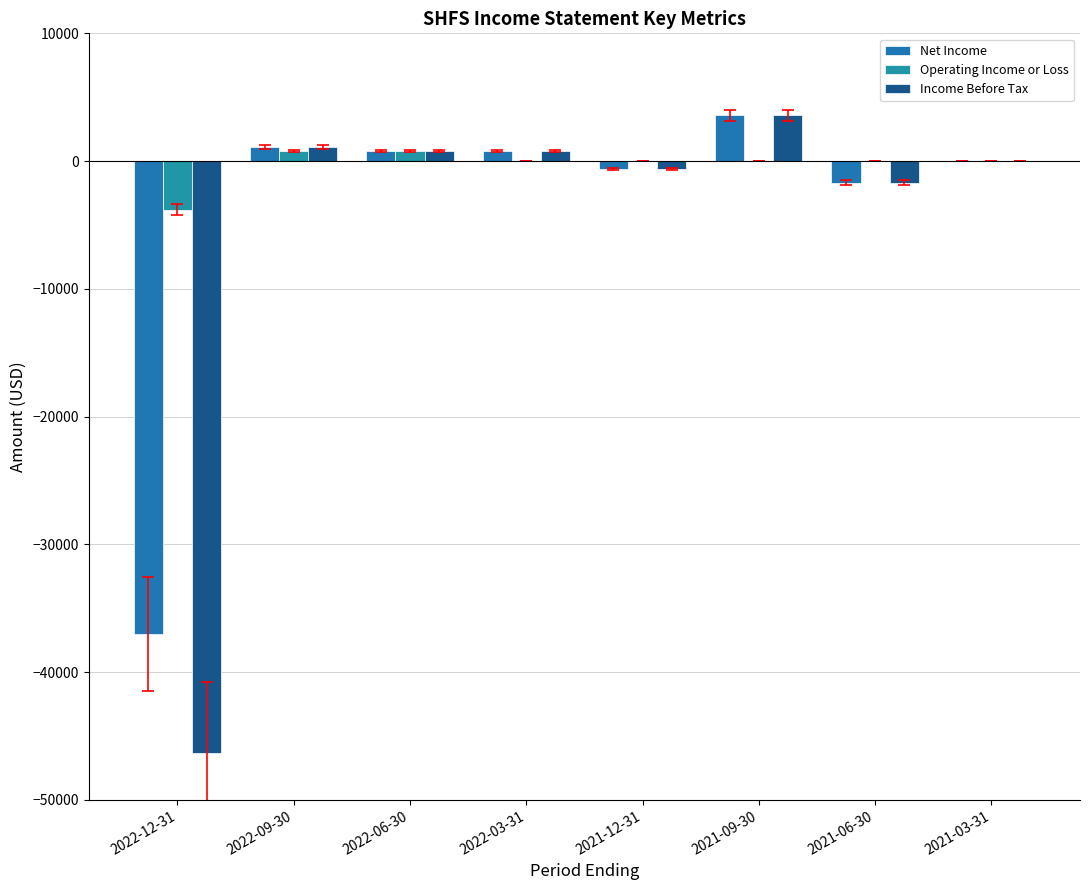

Which category has the lowest value in the Net Income series?

2022-12-31